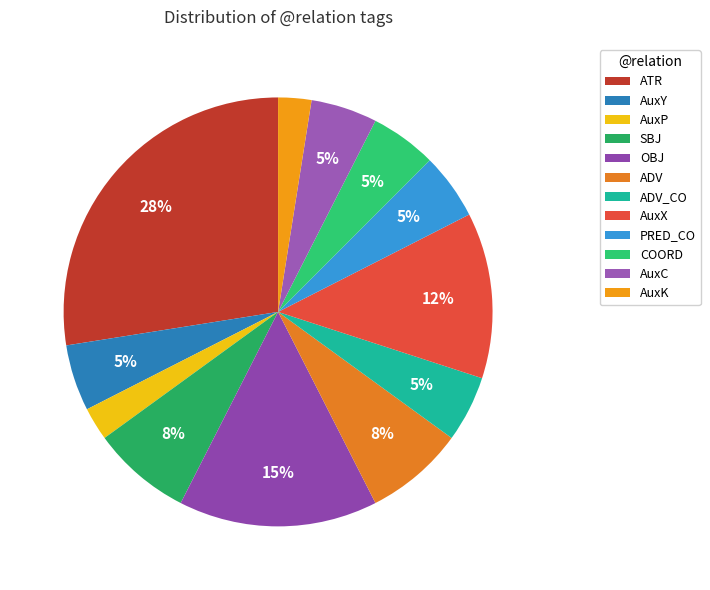

True or false: AuxK accounts for 2% of the total.

True